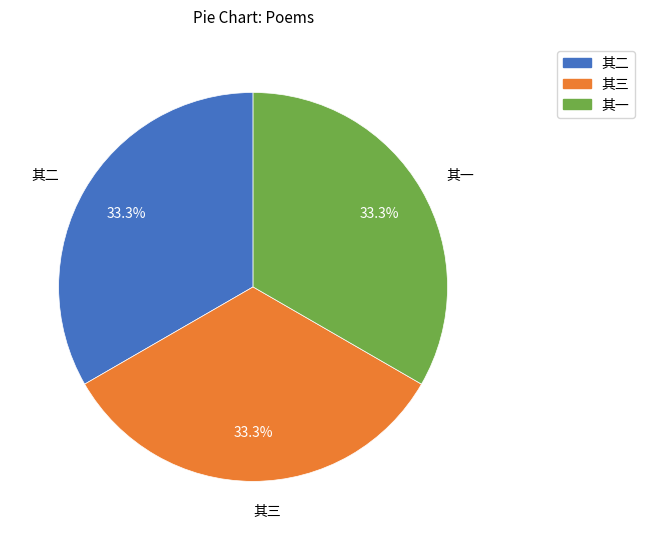

How many slices are in this pie chart?

3